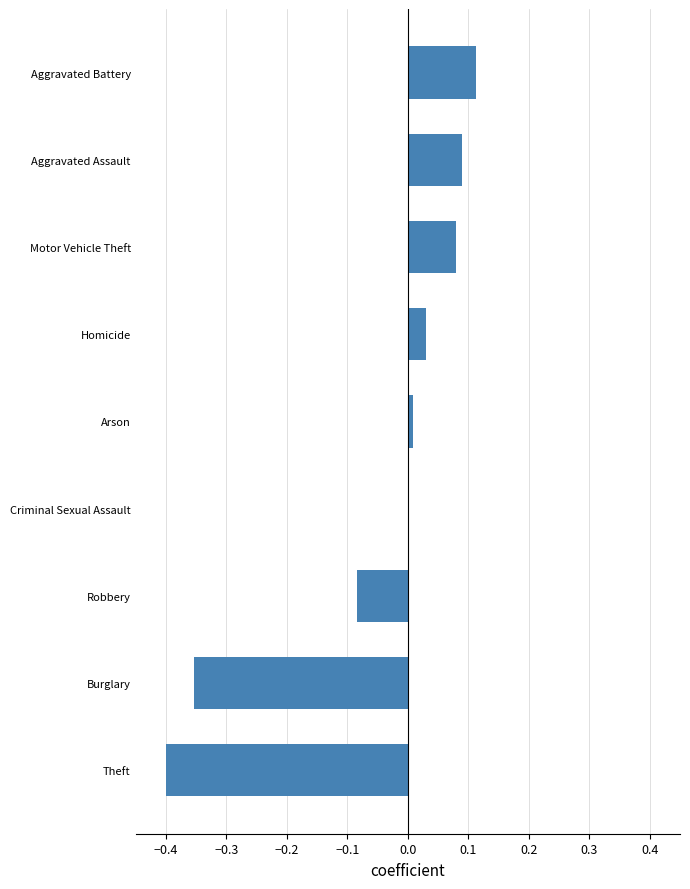

How many distinct data groups are displayed?

1